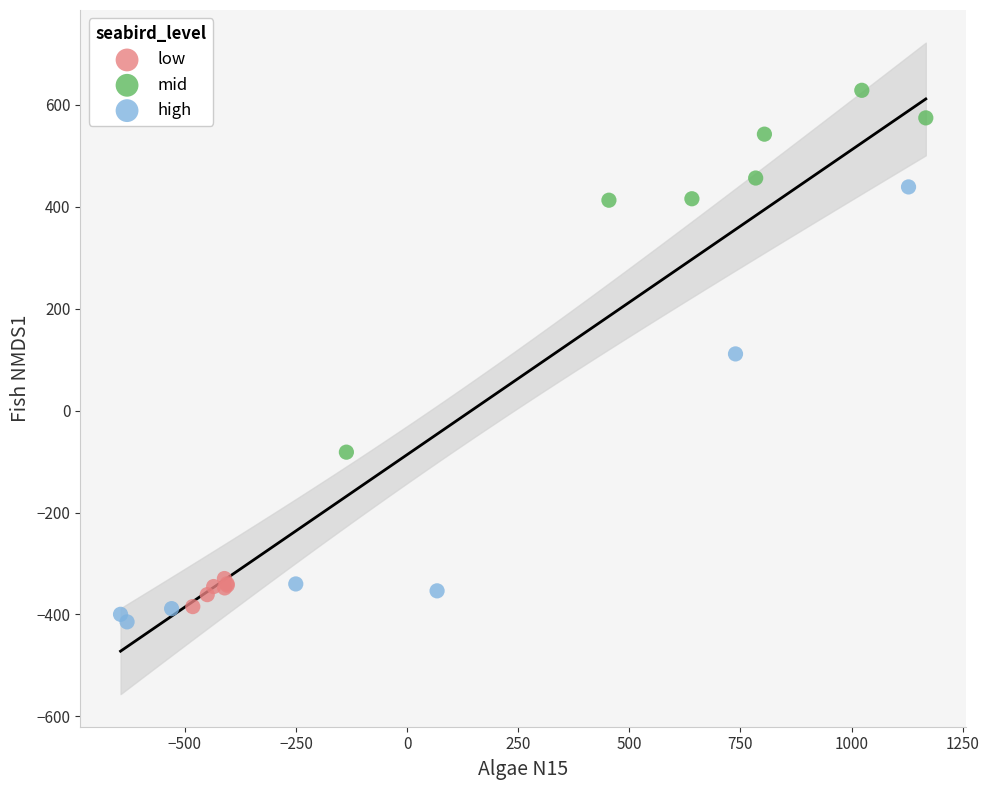

What are all the series names shown in the legend?

low, mid, high